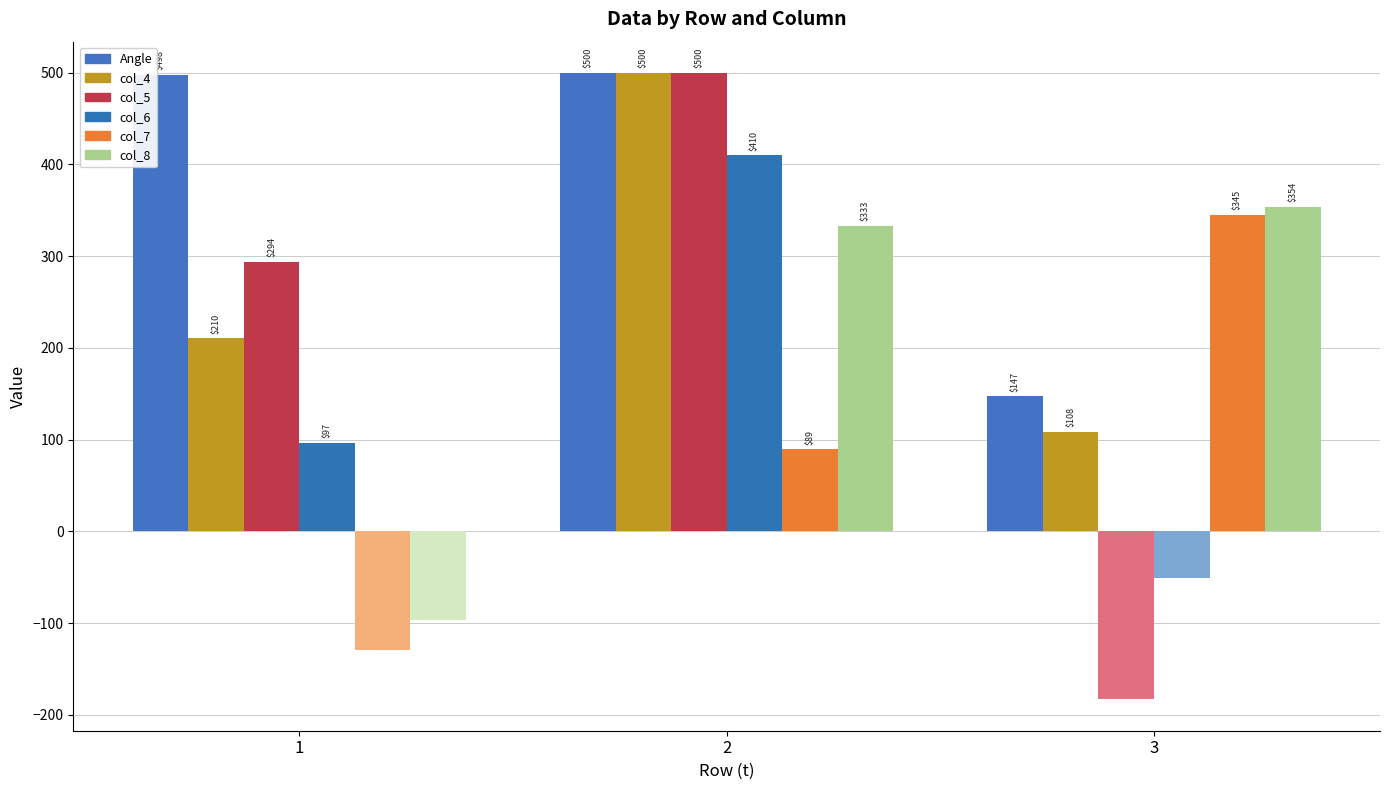

Are the bars horizontal?

No